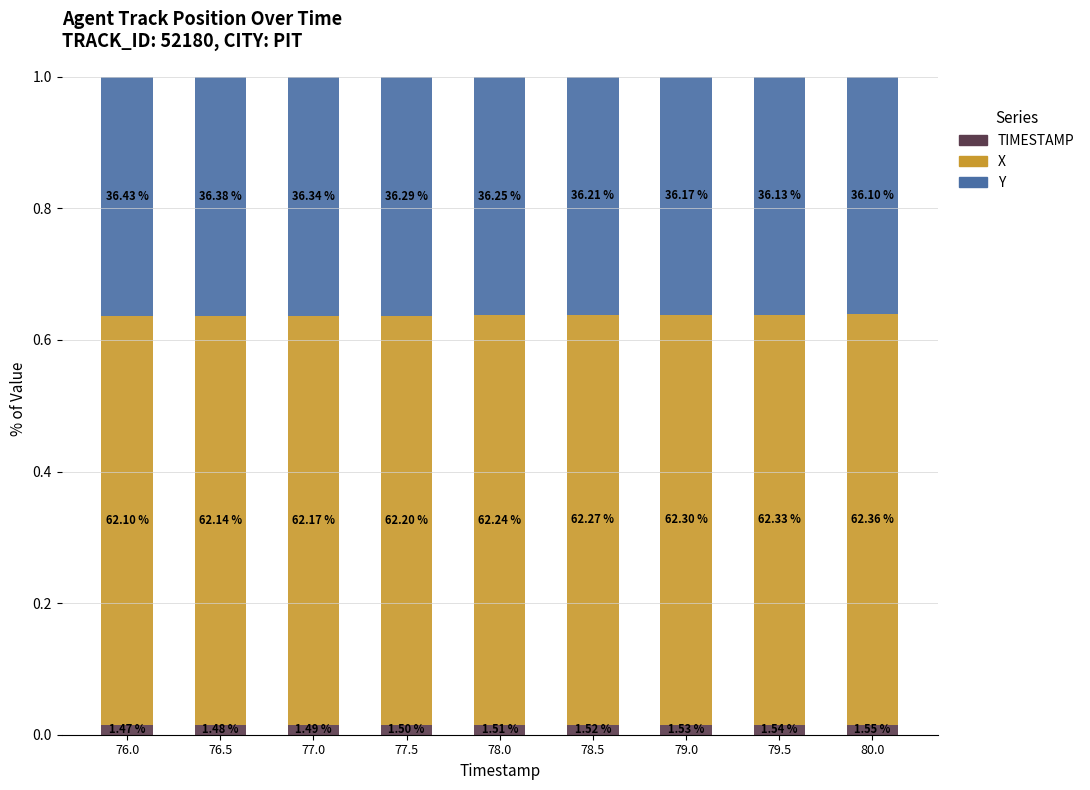

What are all the series names shown in the legend?

TIMESTAMP, X, Y